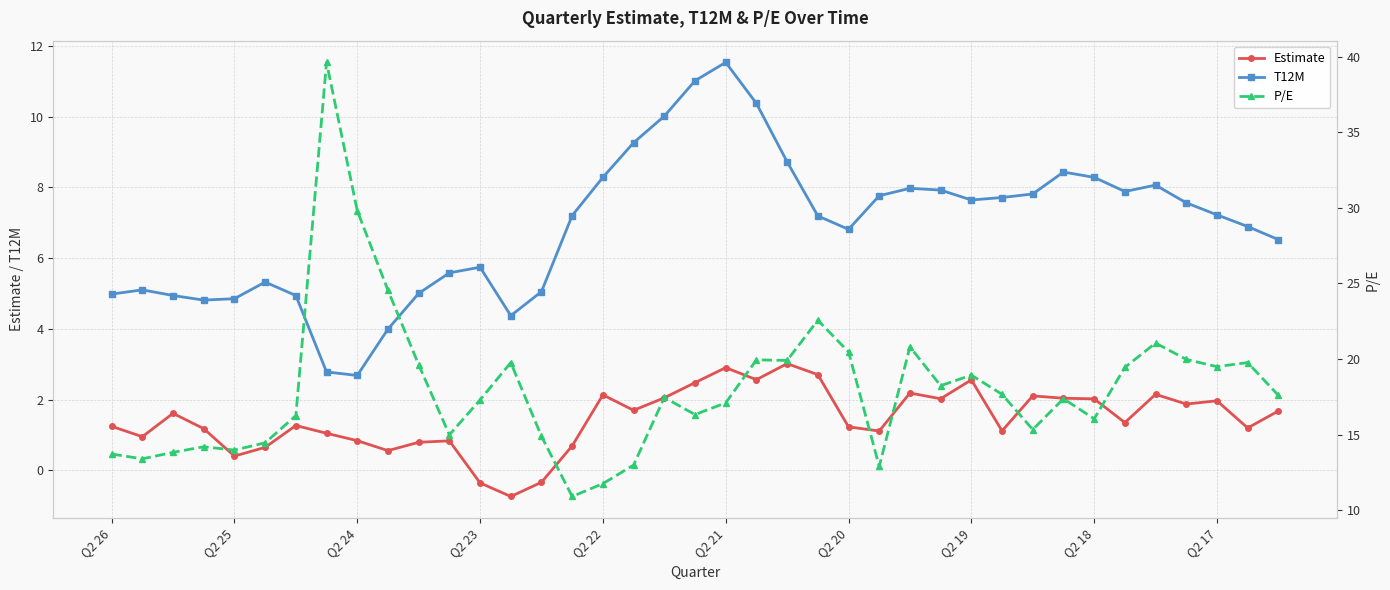

The value of Estimate at Q2 17 is 2.0. True or false?

True